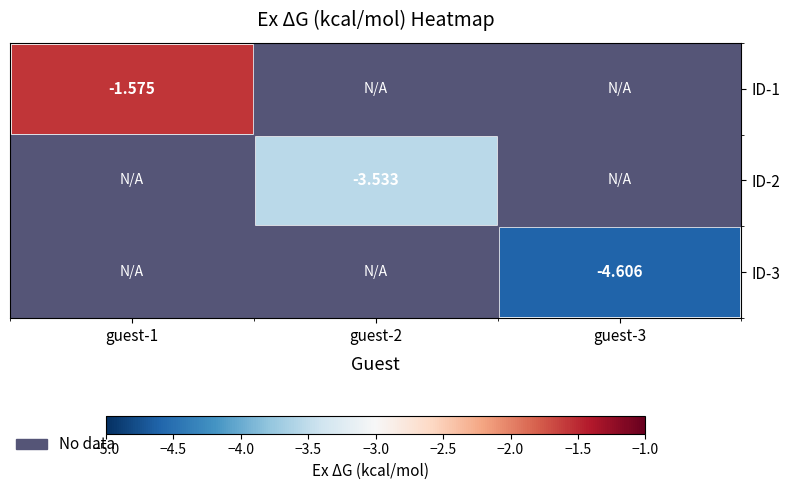

Is the value of ID-1 at guest-2 greater than the value of ID-3 at guest-1?

No